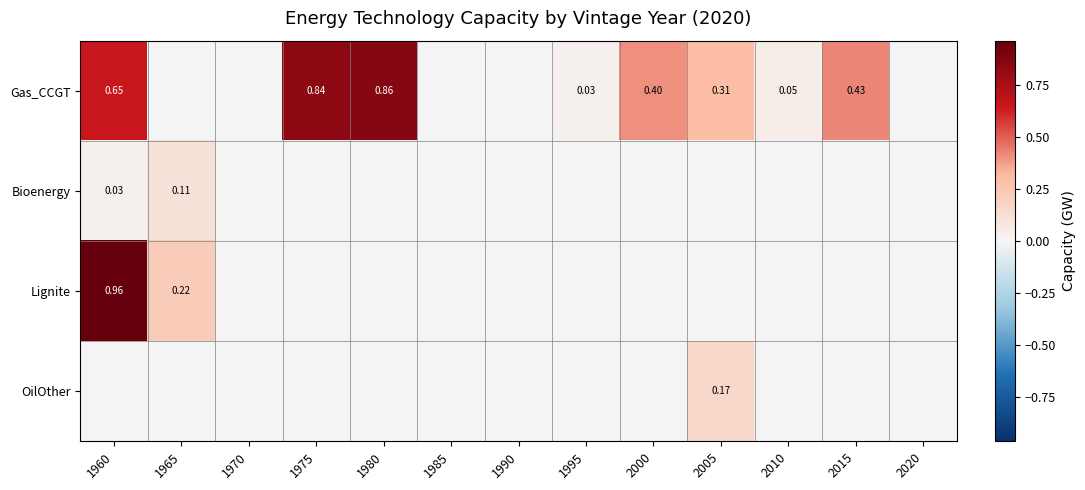

How many distinct data groups are displayed?

4